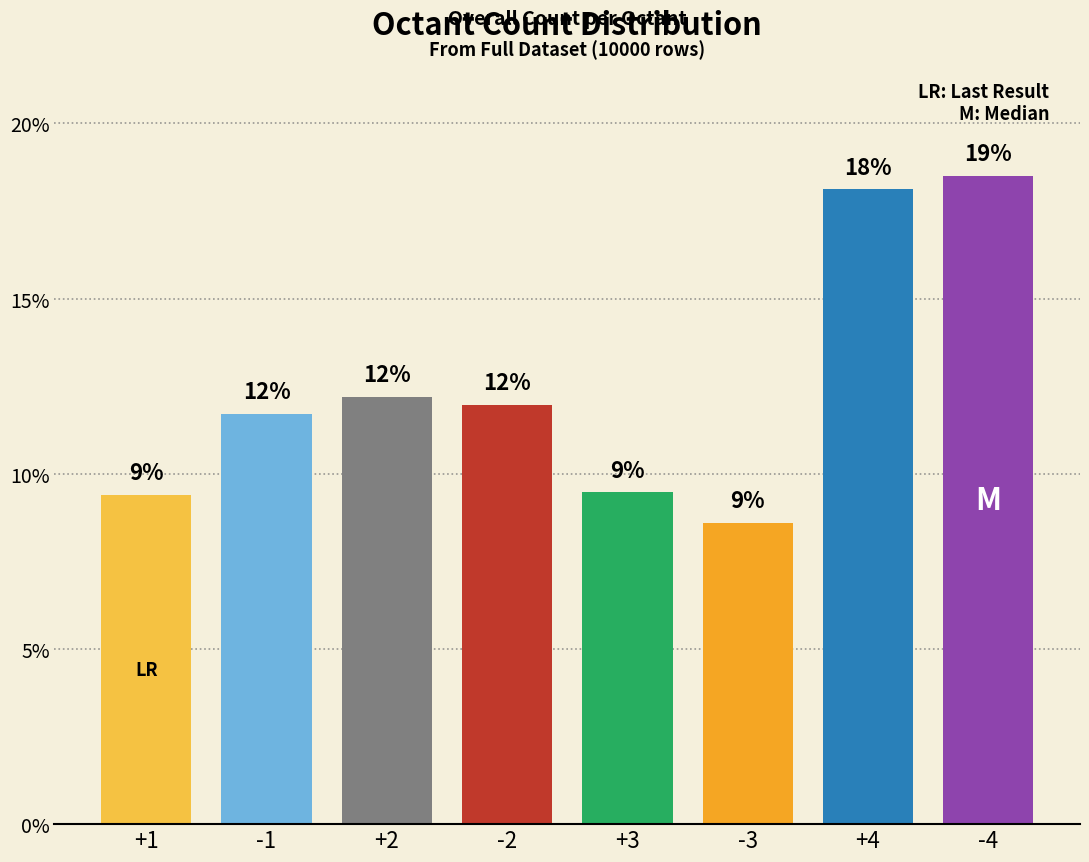

List the labels in order of value, smallest first.

-3, +1, +3, -1, -2, +2, +4, -4